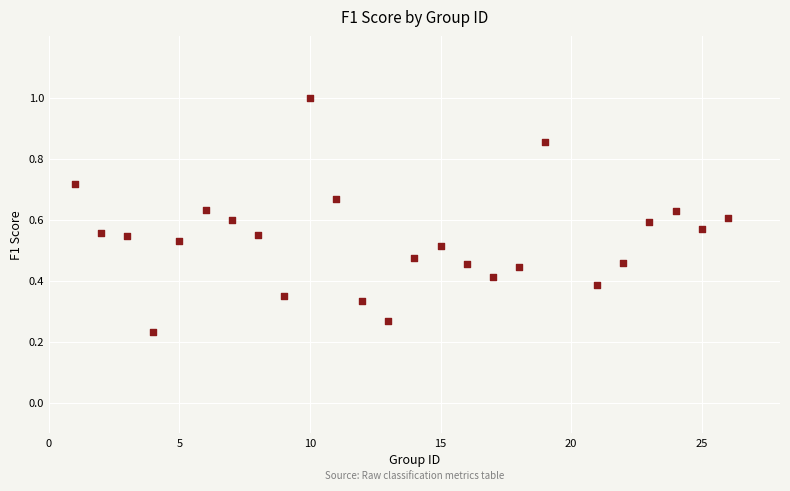

What is the range of X values (max minus min)?

25.0